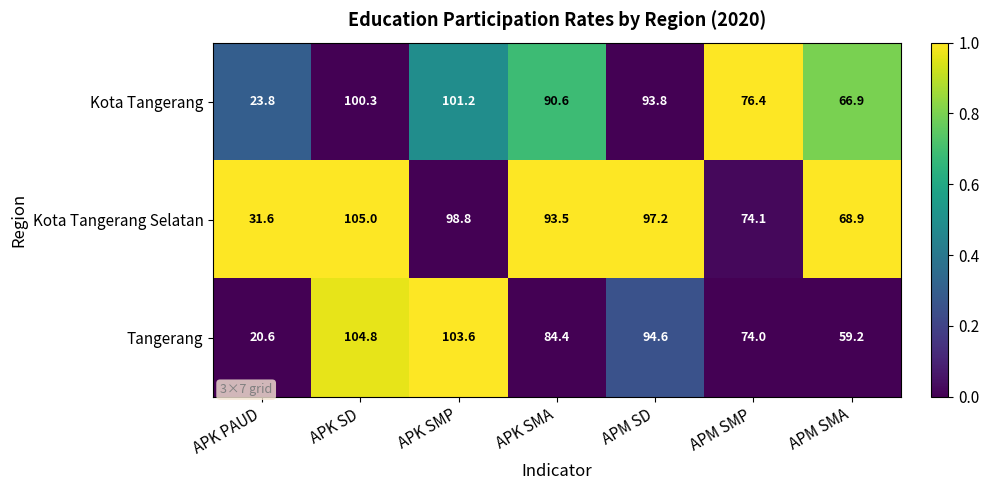

Which category has the highest value in the Kota Tangerang Selatan series?

APK SD